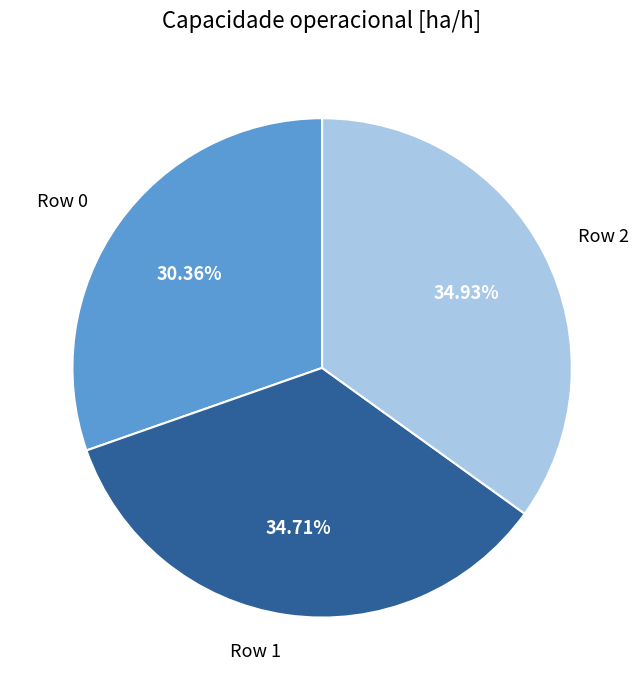

True or false: Row 1 accounts for 35% of the total.

True